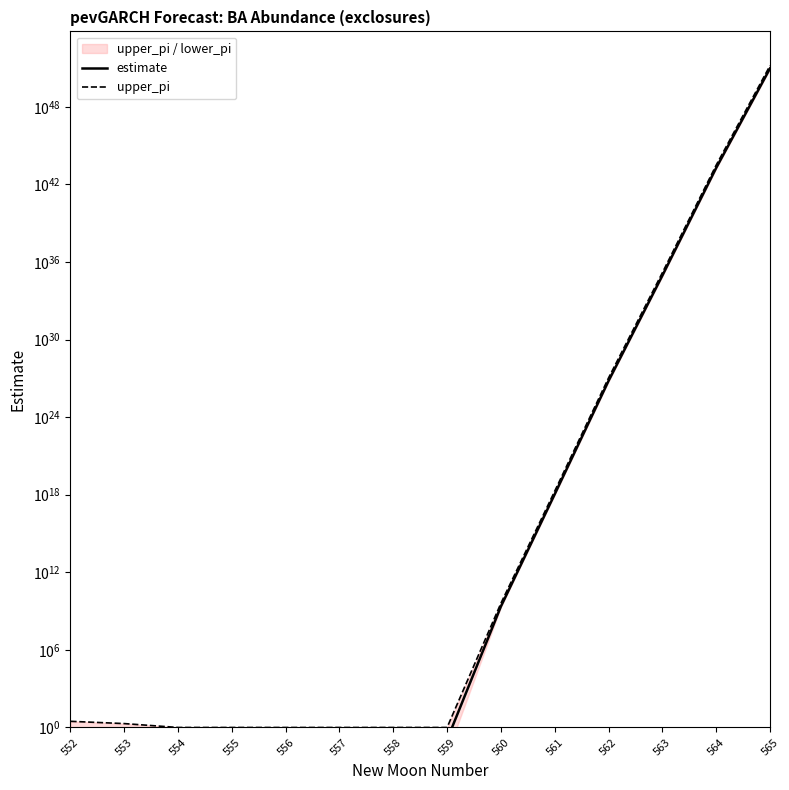

True or false: estimate has a value of 293078753956612592055091200.0 at 562.

False